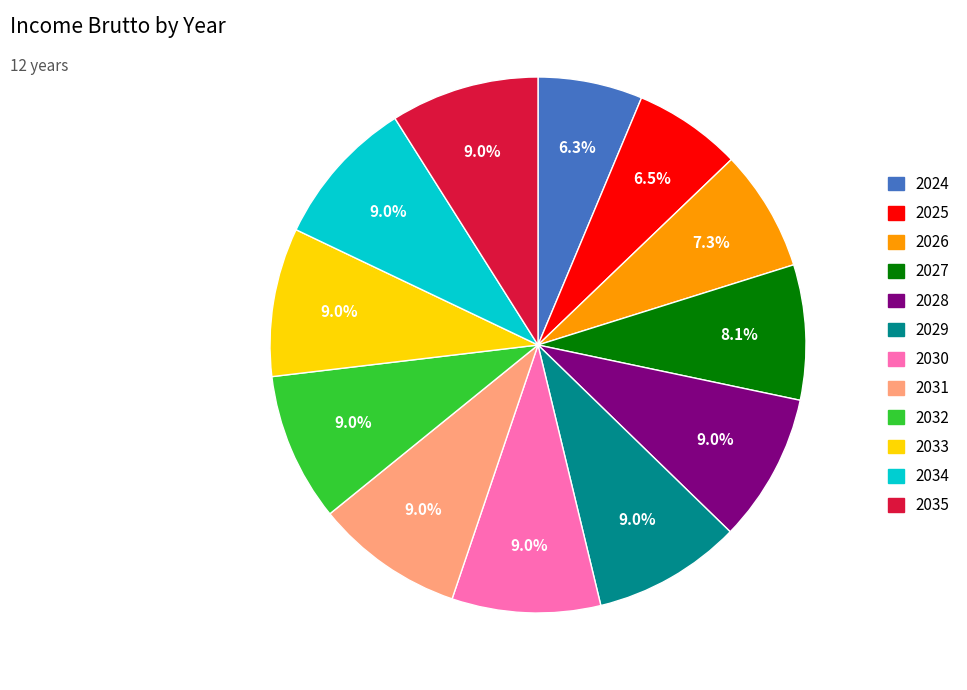

The 2034 slice represents 9% of the pie. True or false?

True